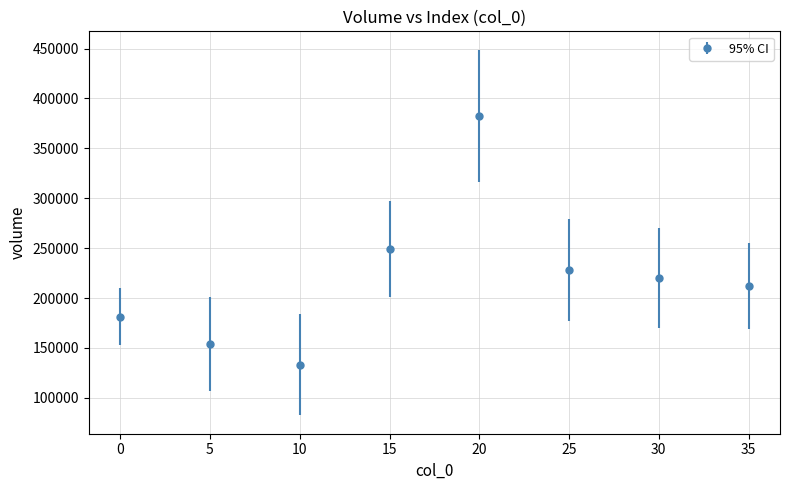

The value at 35 is 211826.0. True or false?

True